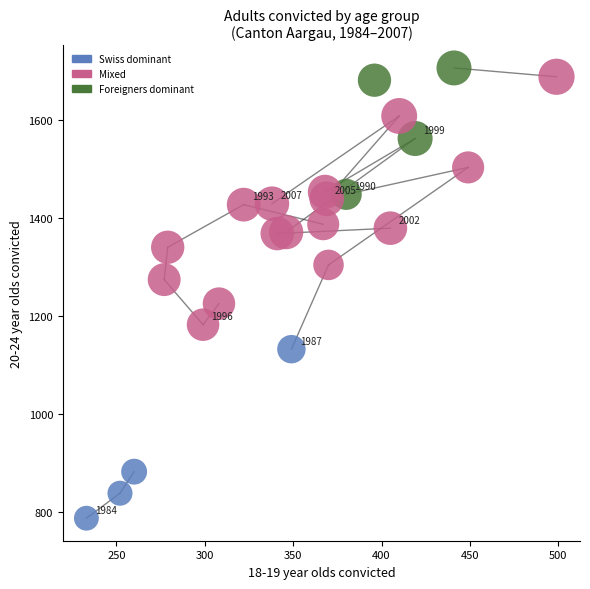

What is the range of Y values (max minus min)?

919